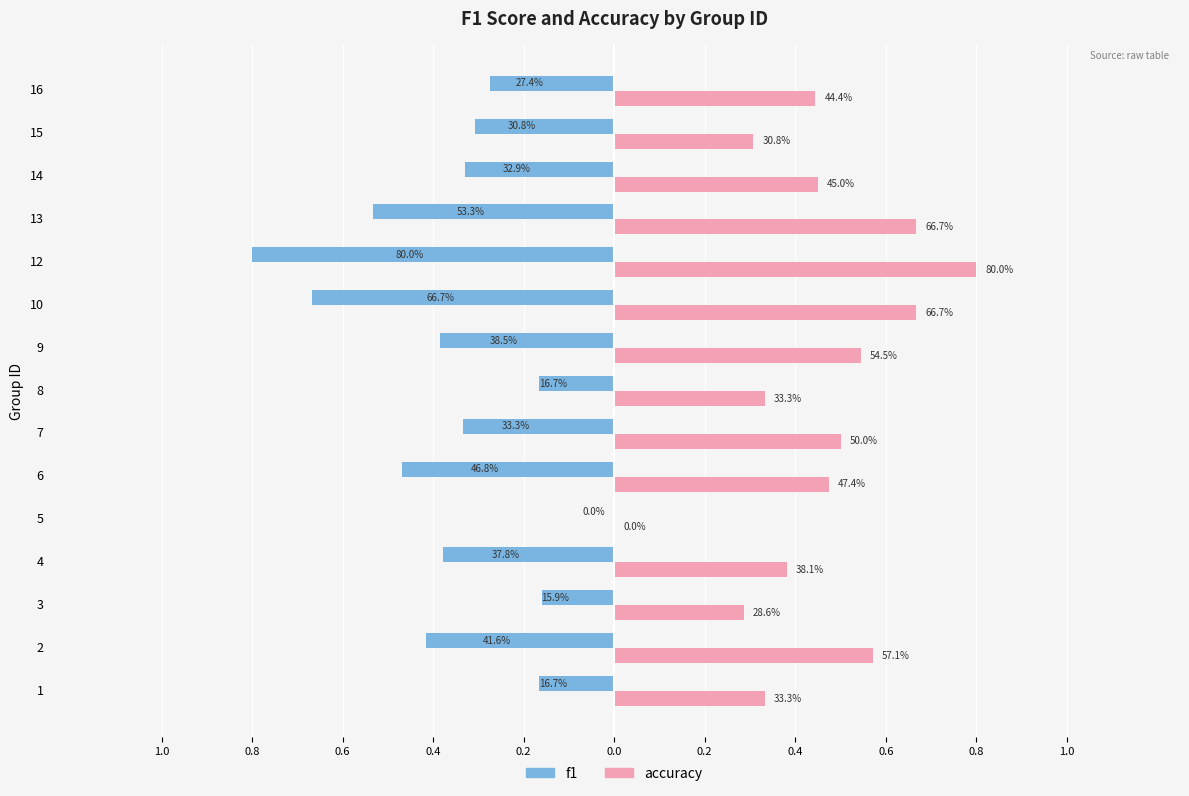

What are all the series names shown in the legend?

f1, accuracy